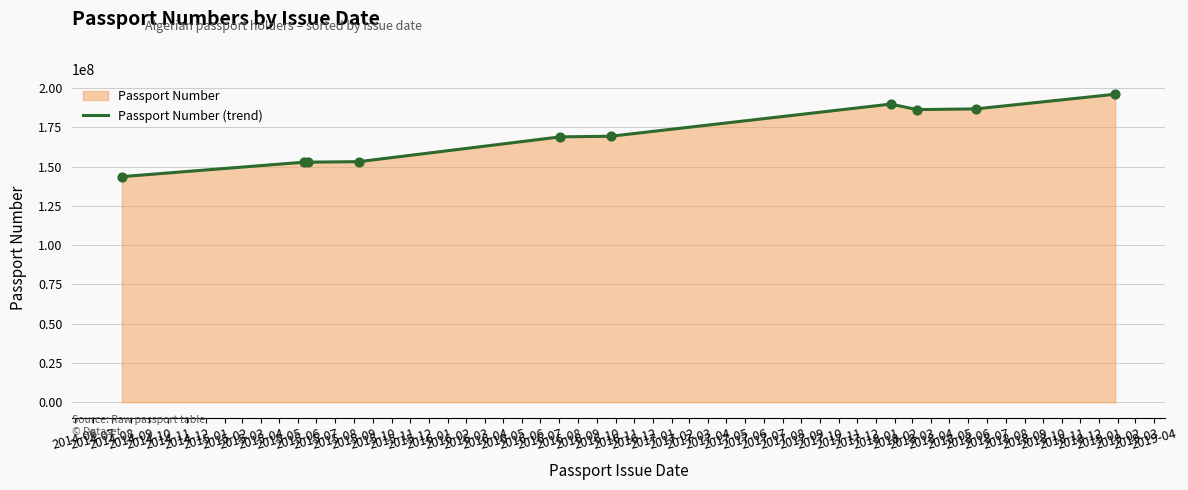

What is the maximum value shown in the chart?

196128336